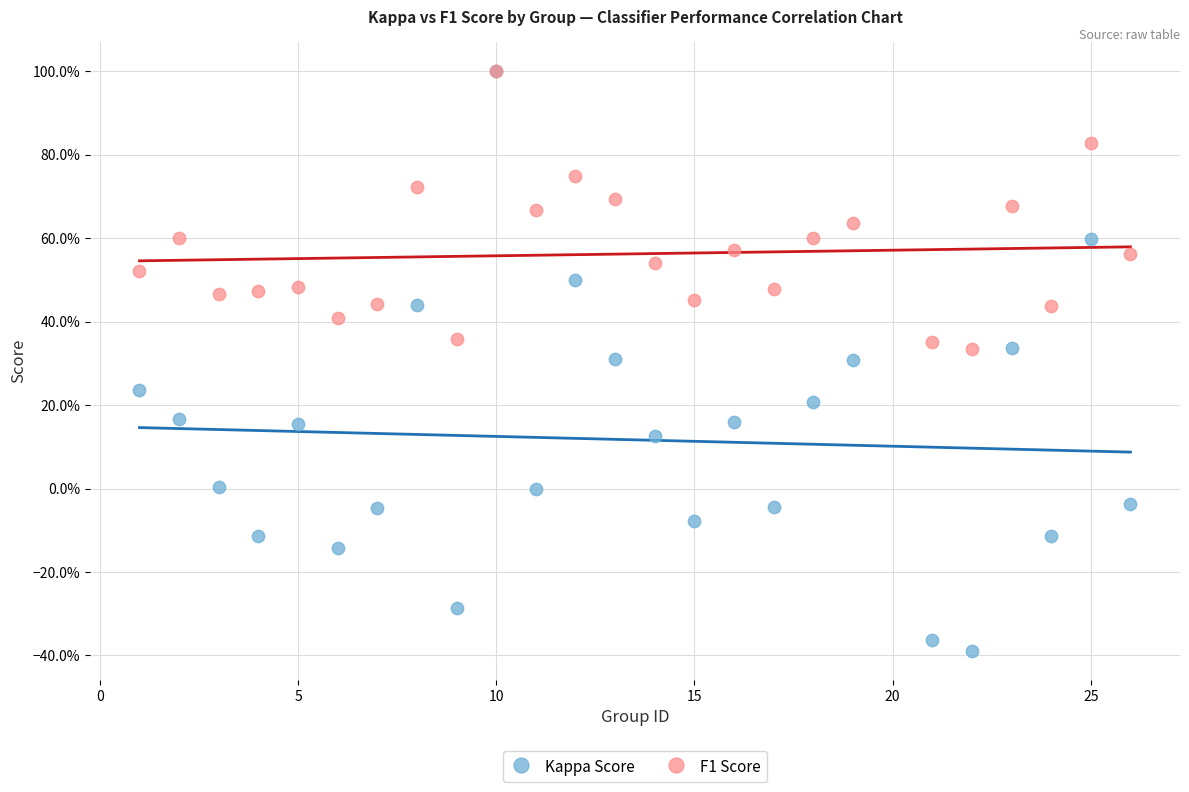

What are all the series names shown in the legend?

Kappa Score, F1 Score